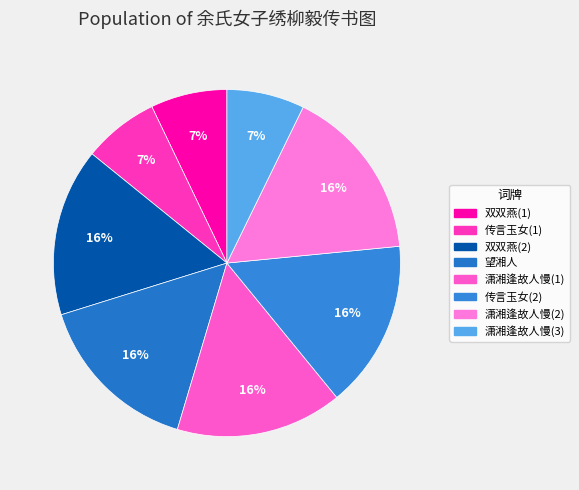

How many slices are in this pie chart?

8